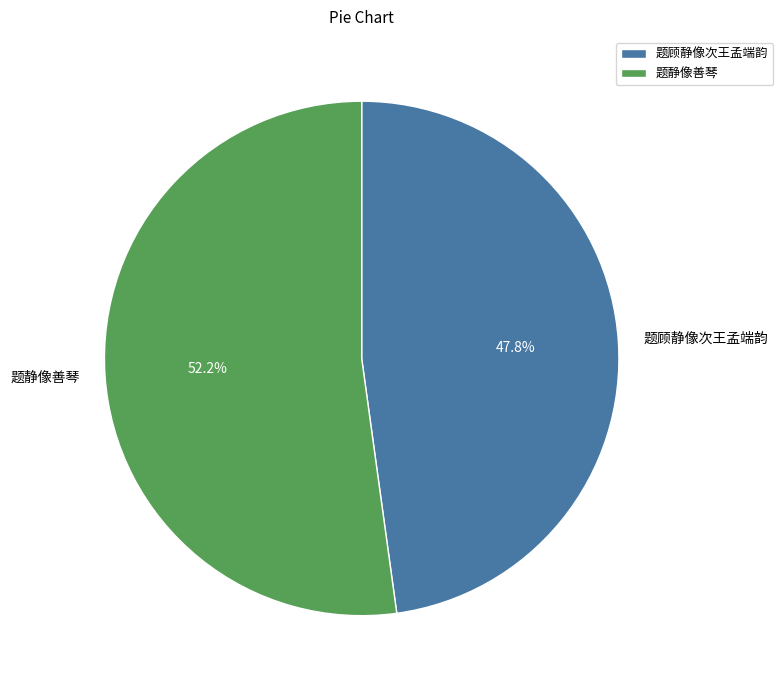

To the nearest percent, what percentage of the pie is 题顾静像次王孟端韵?

48%